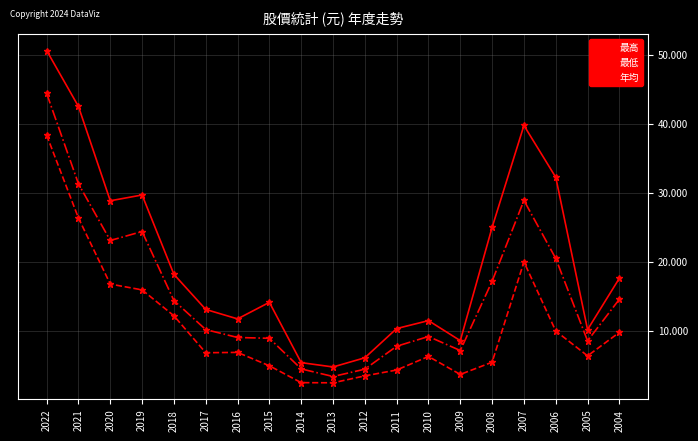

What is the sum of all 年均 values?

292.1